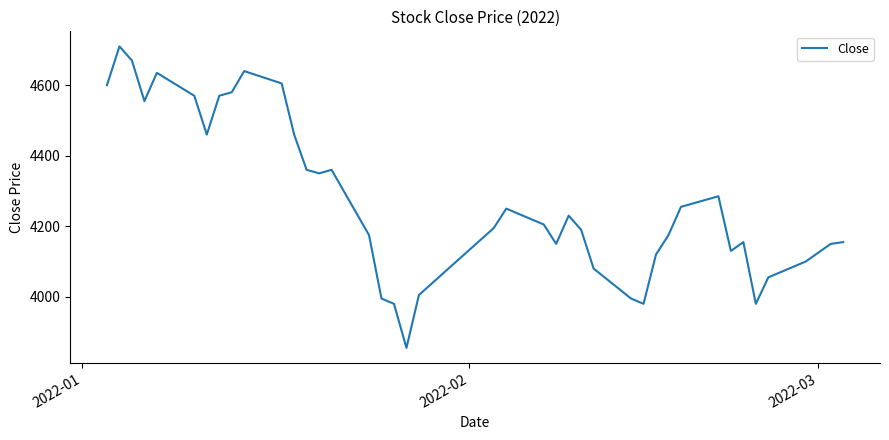

What is the minimum value shown in the chart?

3855